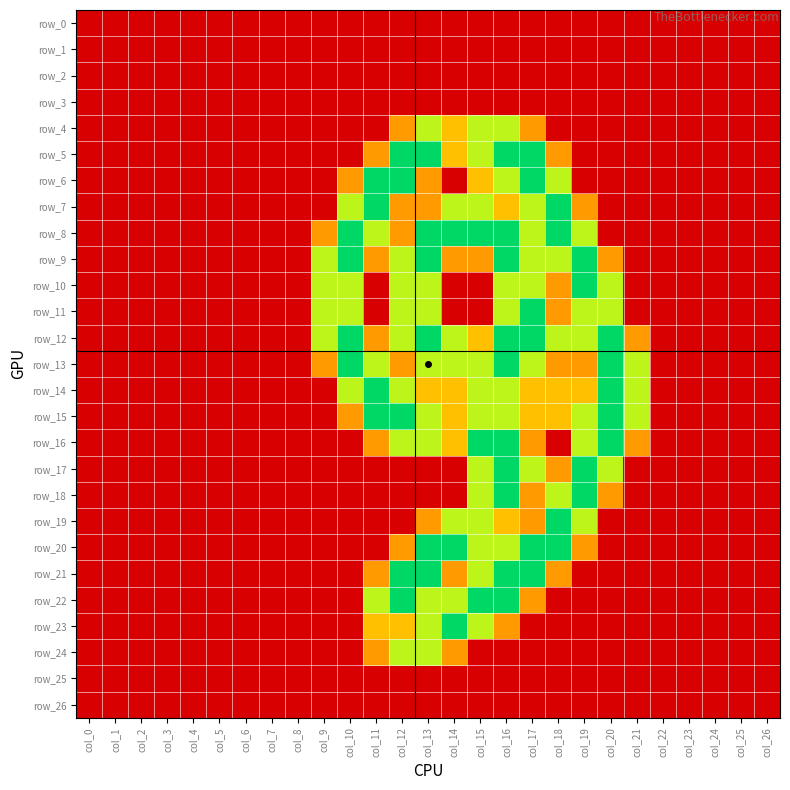

Which series has the largest total across all categories?

row_12